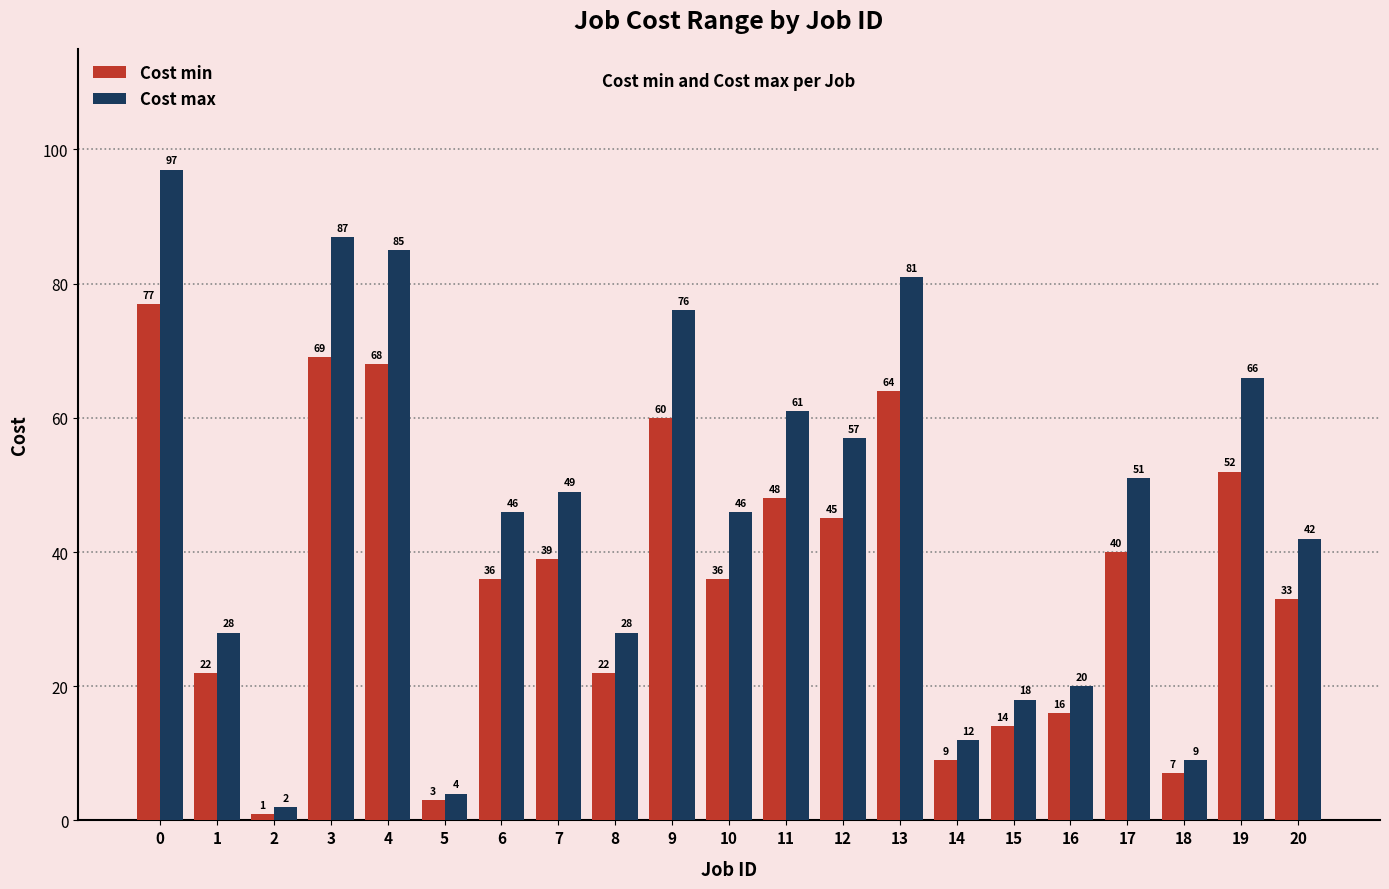

List the series in order of their overall mean, highest first.

Cost max, Cost min